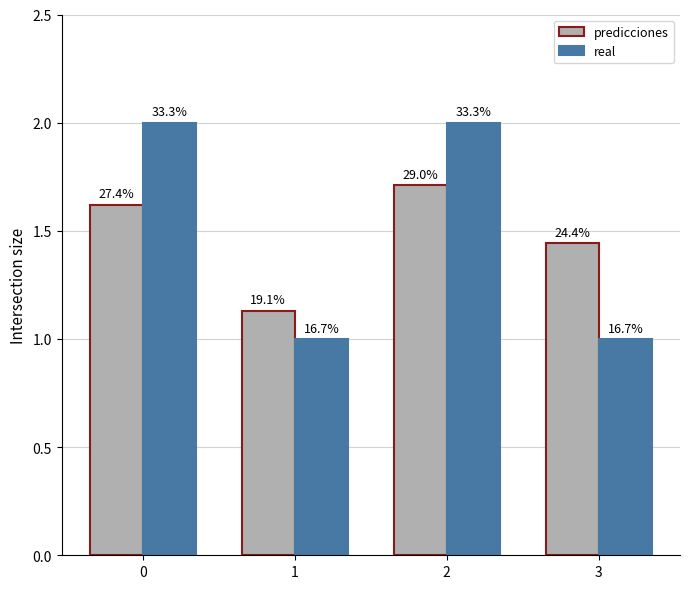

At which category is the sum across all series the highest?

2